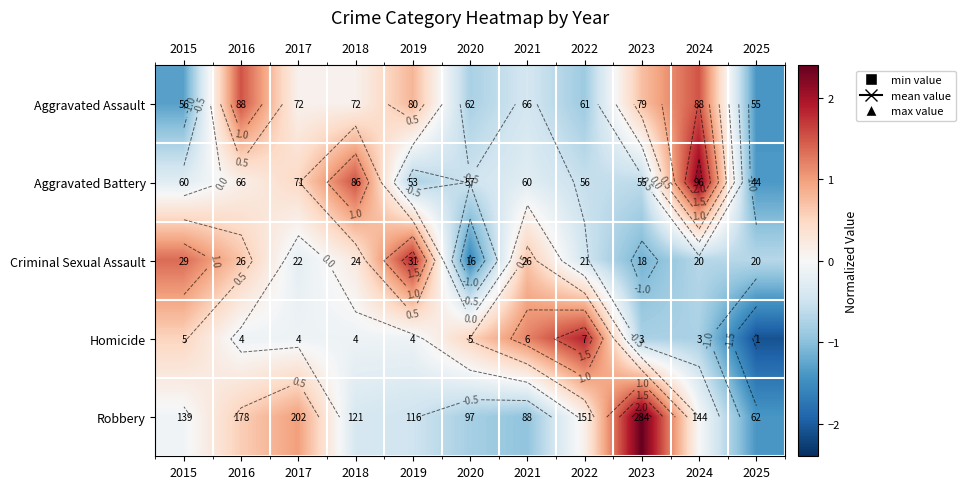

The Aggravated Assault series shows 1.5 at 2024. True or false?

True